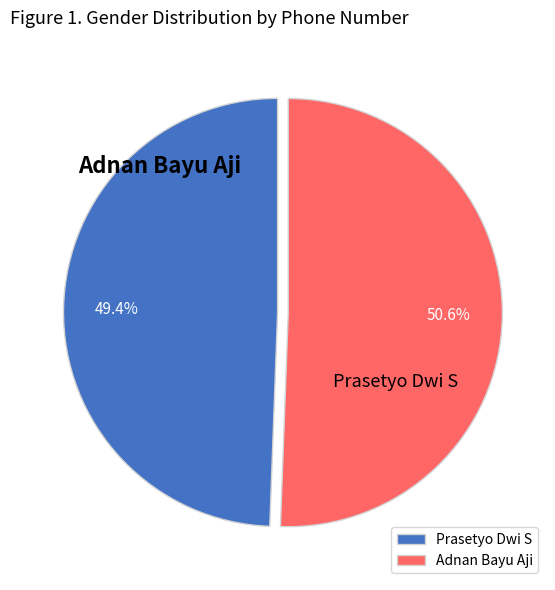

Approximately how many times larger is the value at Adnan Bayu Aji compared to Prasetyo Dwi S?

1.0